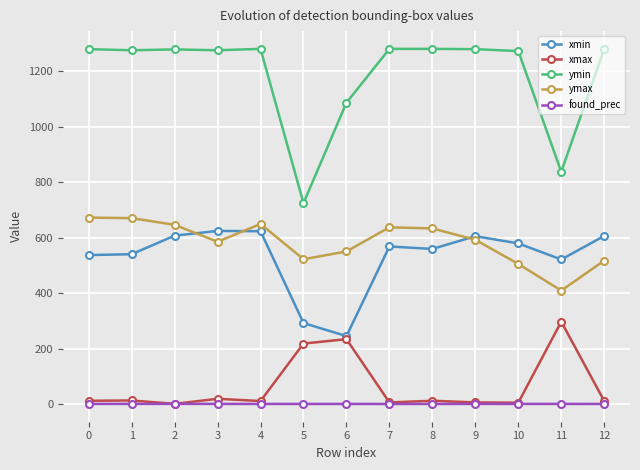

True or false: xmin has more than 0 points higher than both neighbors.

True